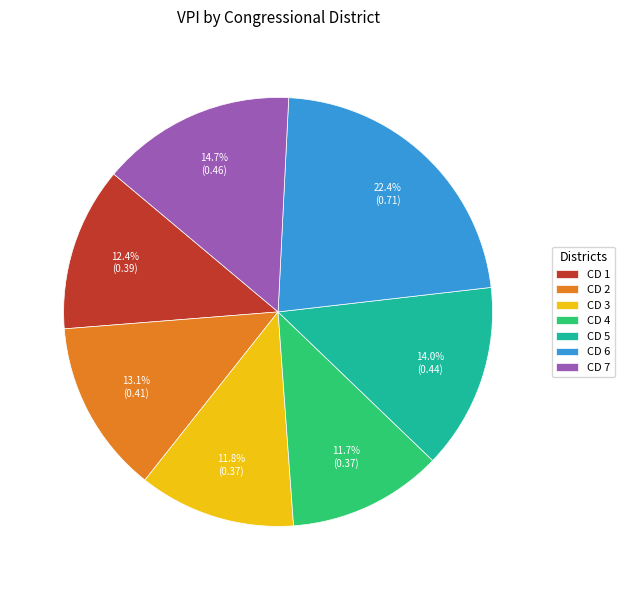

Is it true that CD 6 is 10% of the pie?

False